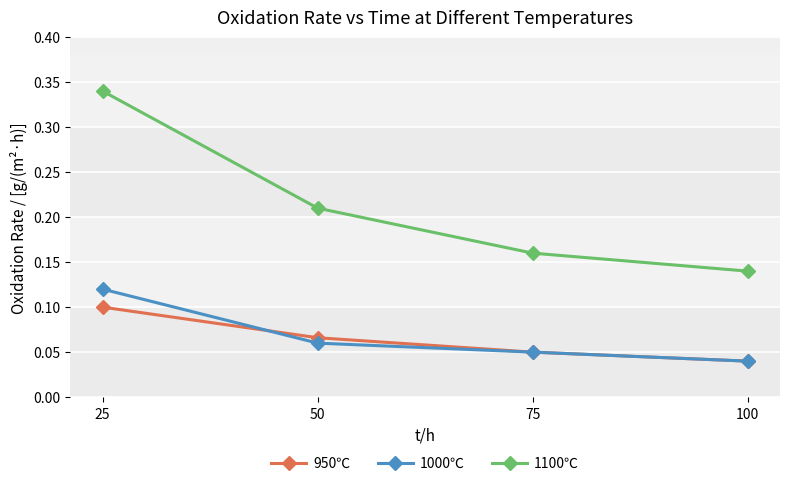

List the labels in order of 1000℃ value, largest first.

25, 50, 75, 100